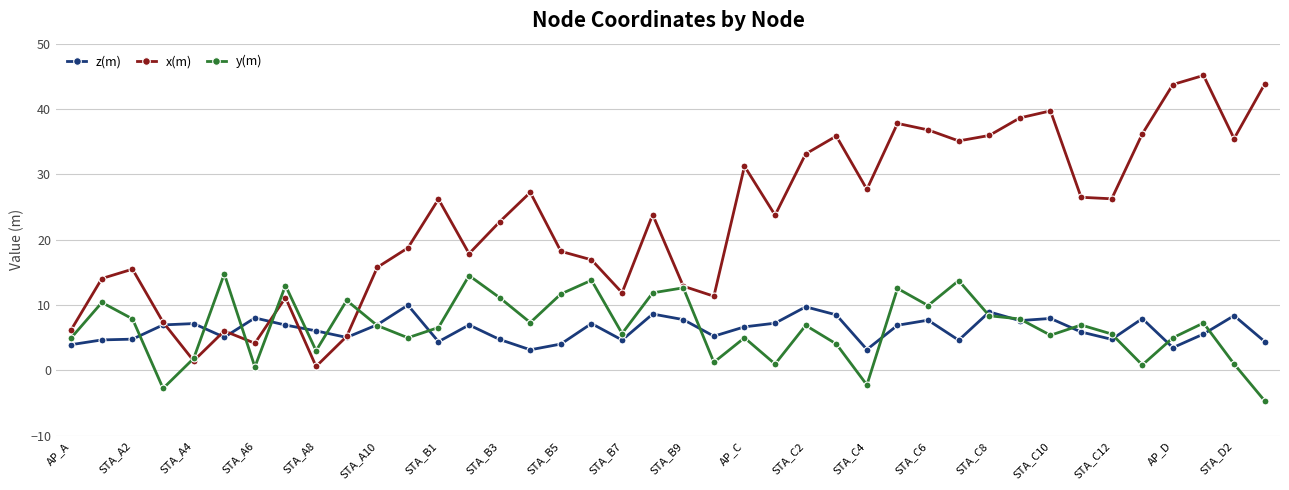

How many distinct data groups are displayed?

3